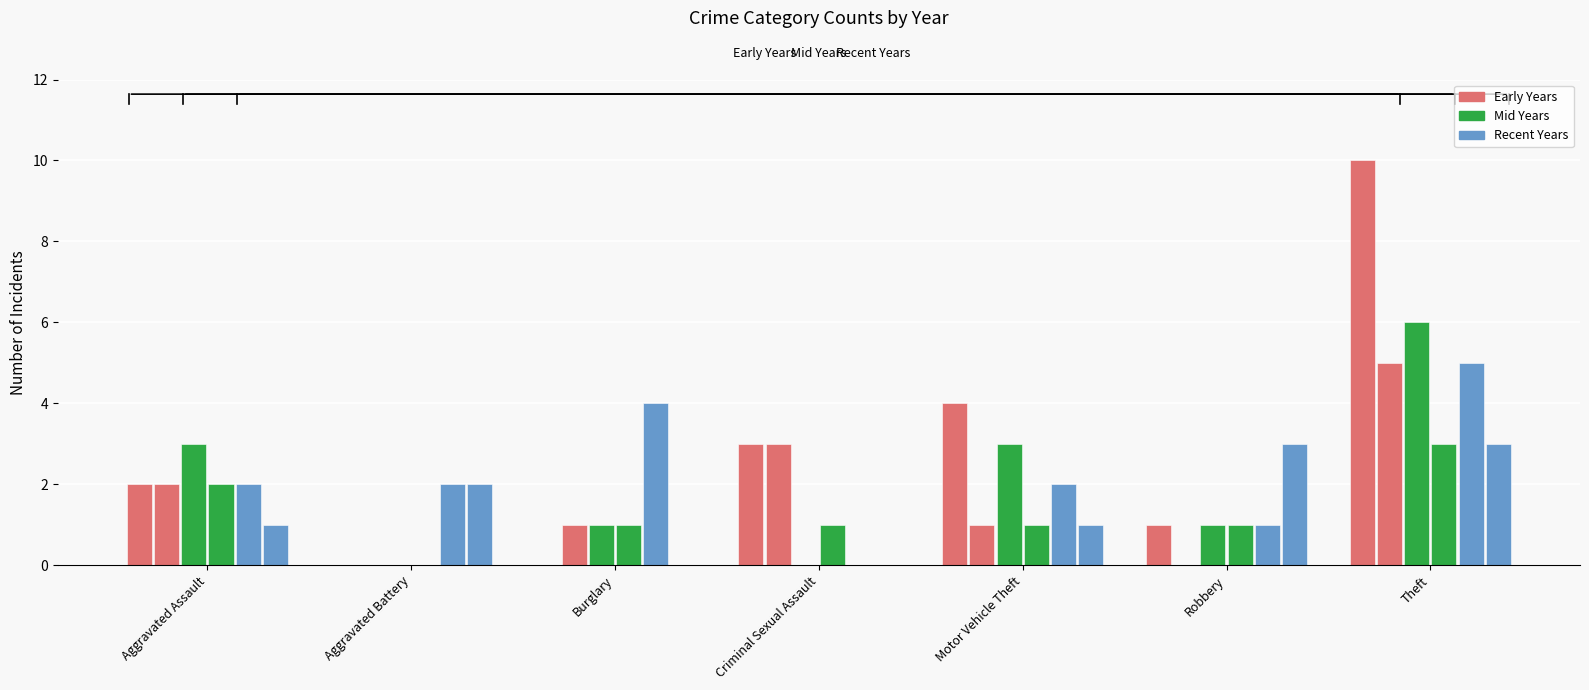

Count the number of categories in the chart.

7